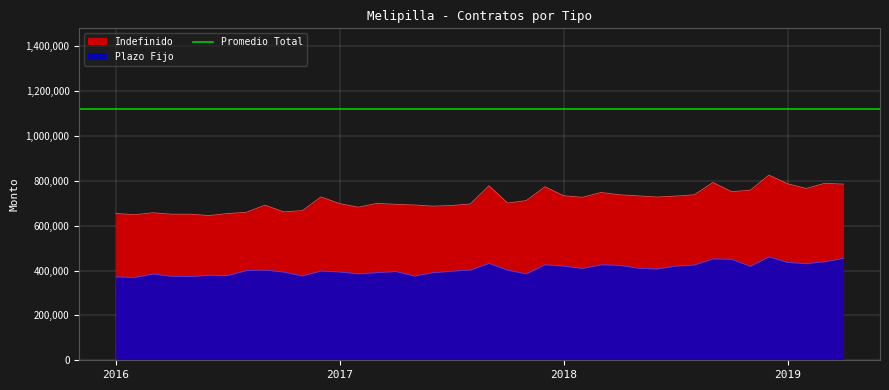

What is the sum of all Plazo Fijo values?

16261982